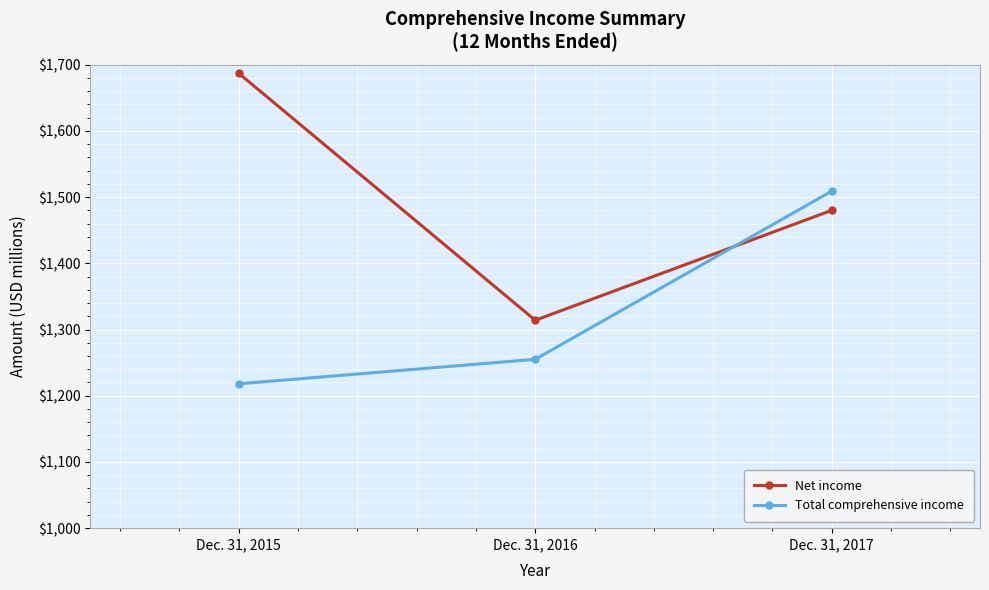

How many data points in Net income are less than 1480?

1